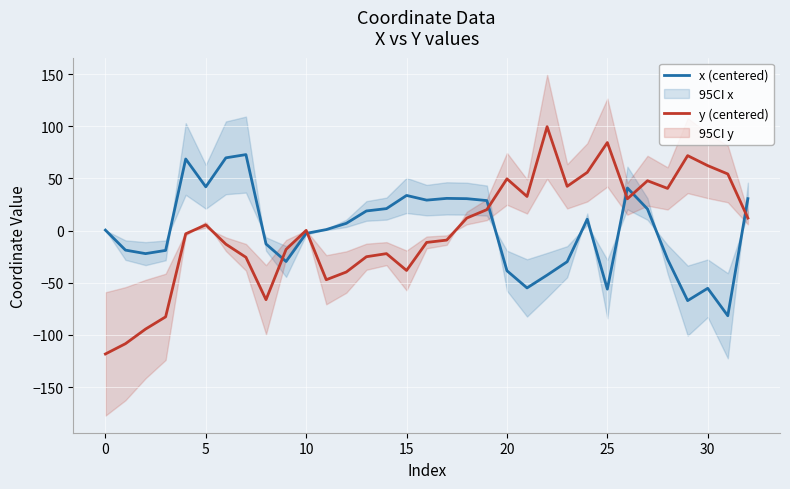

Which series has the largest range (max minus min)?

y (centered)